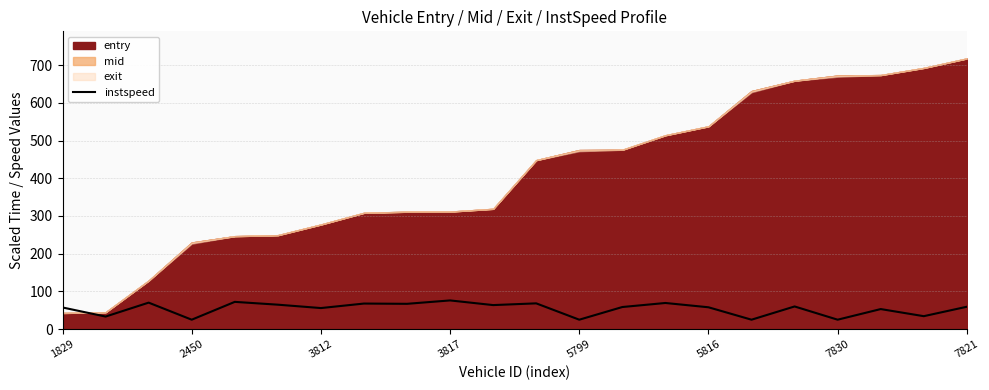

The value of instspeed at 3817 is 45.1. True or false?

False